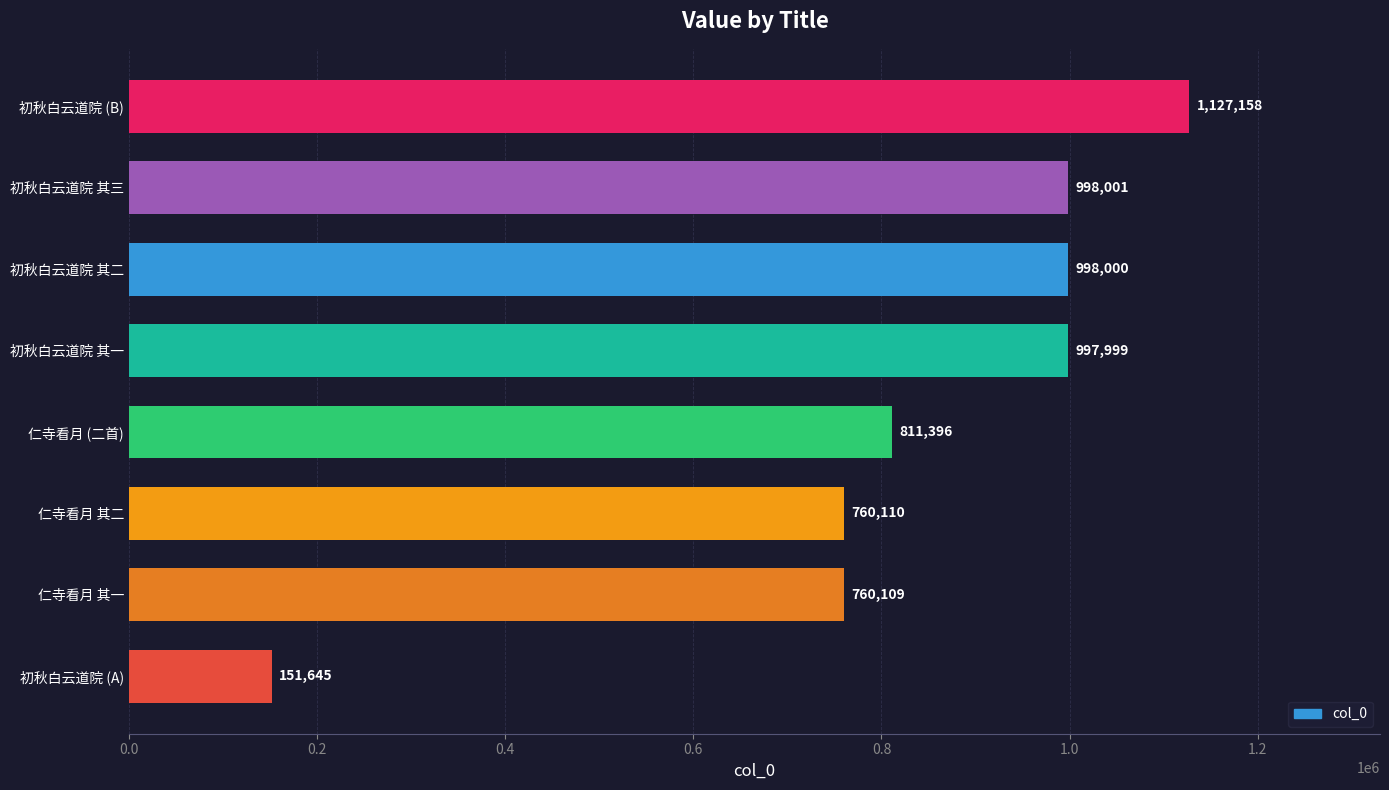

Rank the categories by value from highest to lowest.

初秋白云道院 (B), 初秋白云道院 其三, 初秋白云道院 其二, 初秋白云道院 其一, 仁寺看月 (二首), 仁寺看月 其二, 仁寺看月 其一, 初秋白云道院 (A)